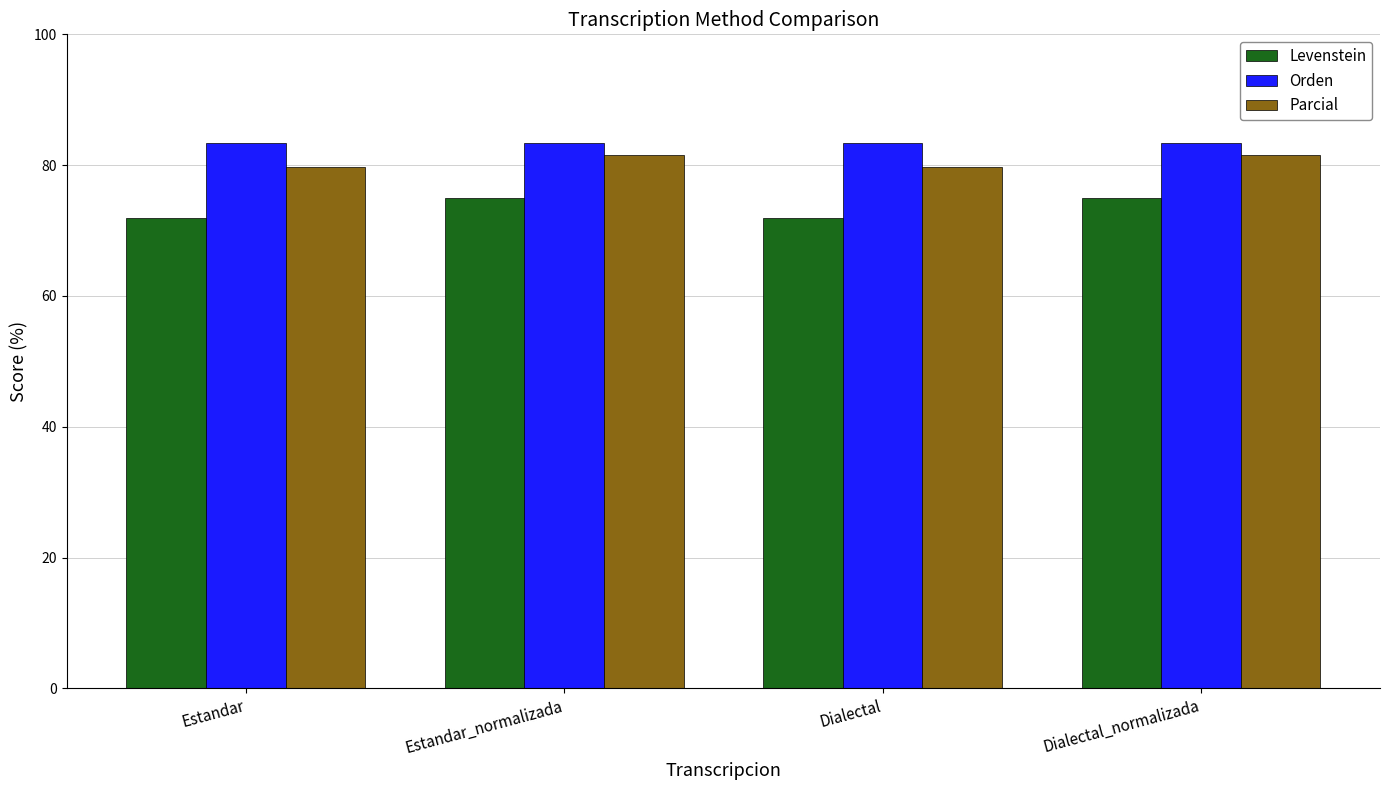

What is the approximate value of Orden at Dialectal_normalizada?

83.4